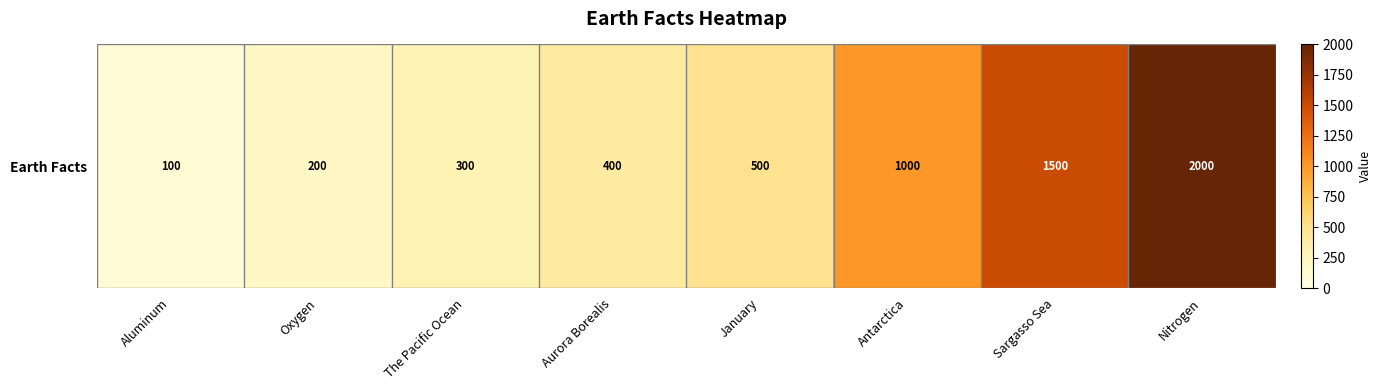

True or false: the data shows 100 at Aluminum.

True